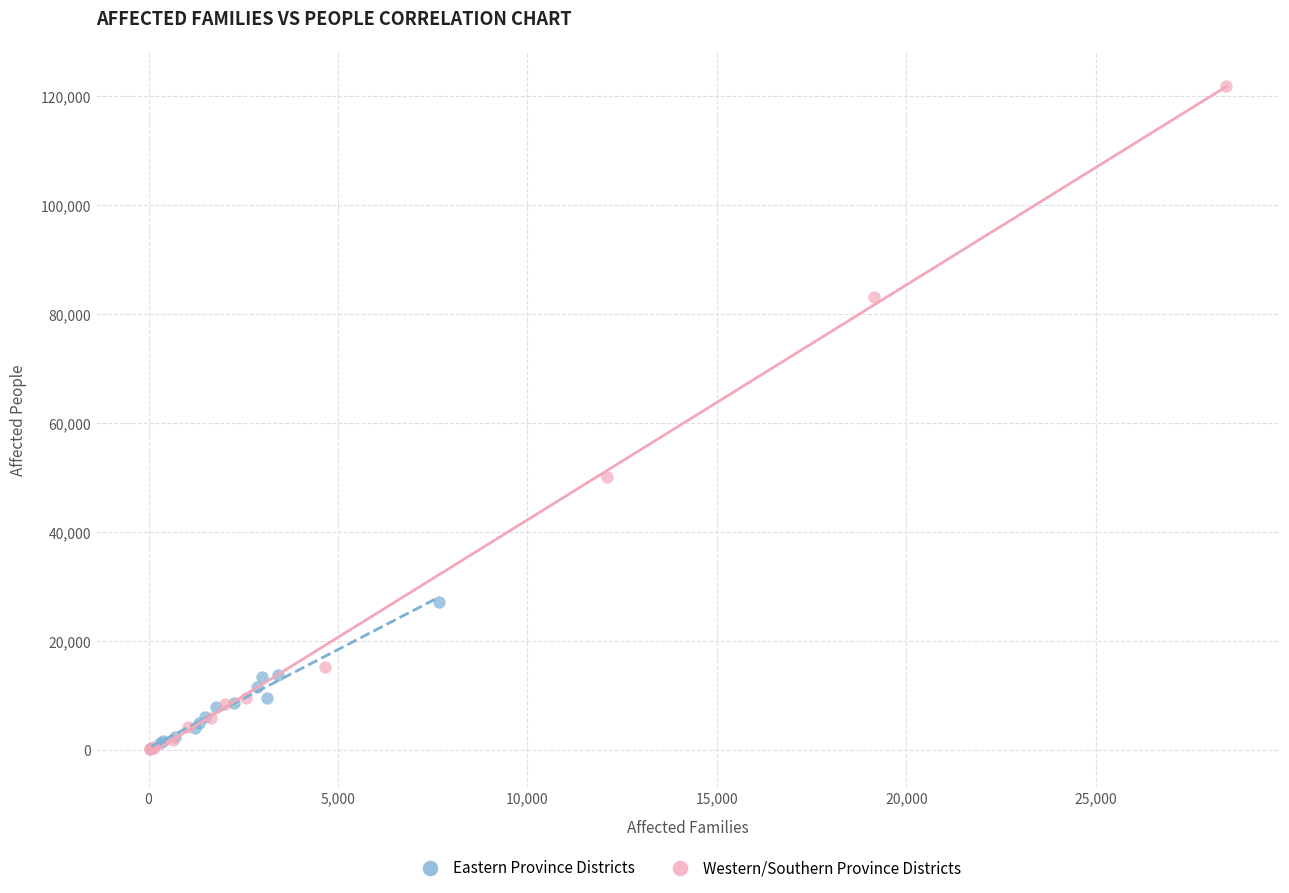

Which series has the widest spread of Y values?

Western/Southern Province Districts